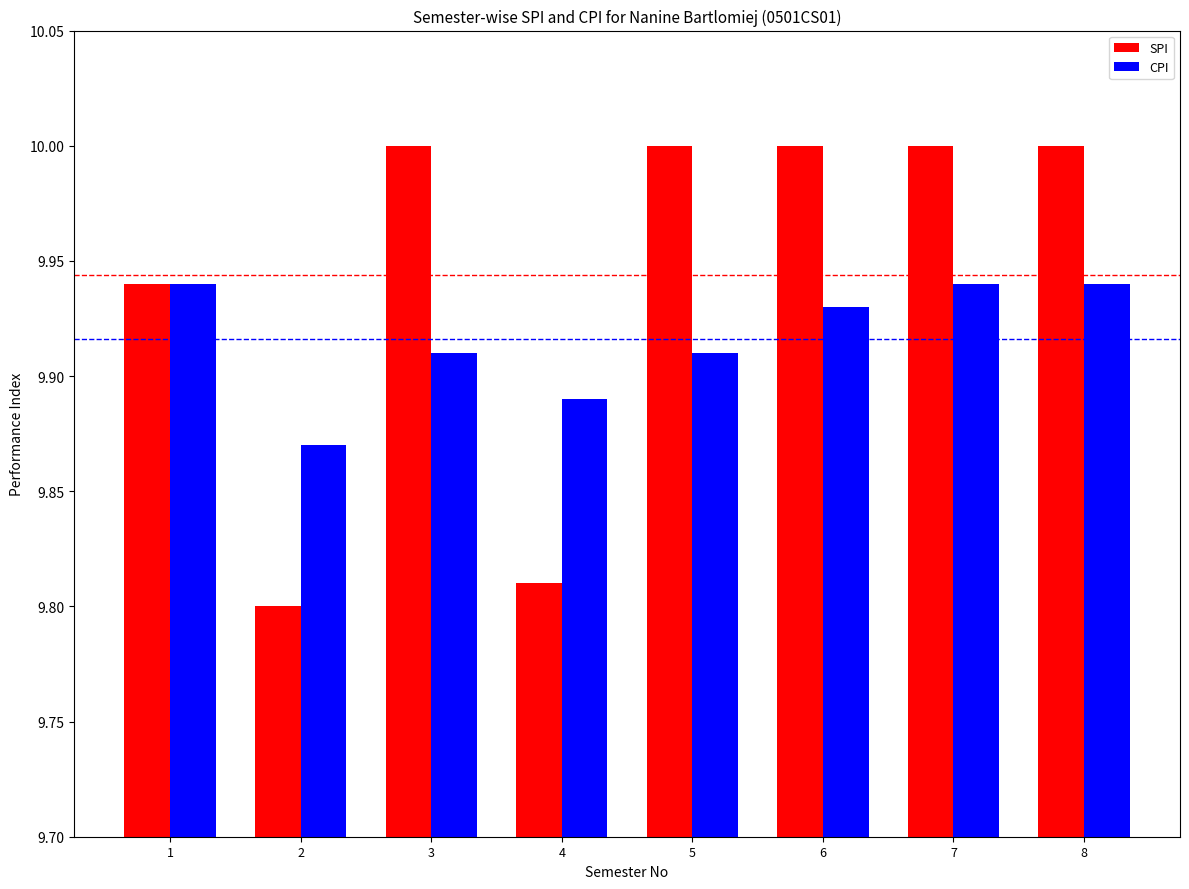

Is the value of SPI at 8 greater than the value of CPI at 3?

Yes